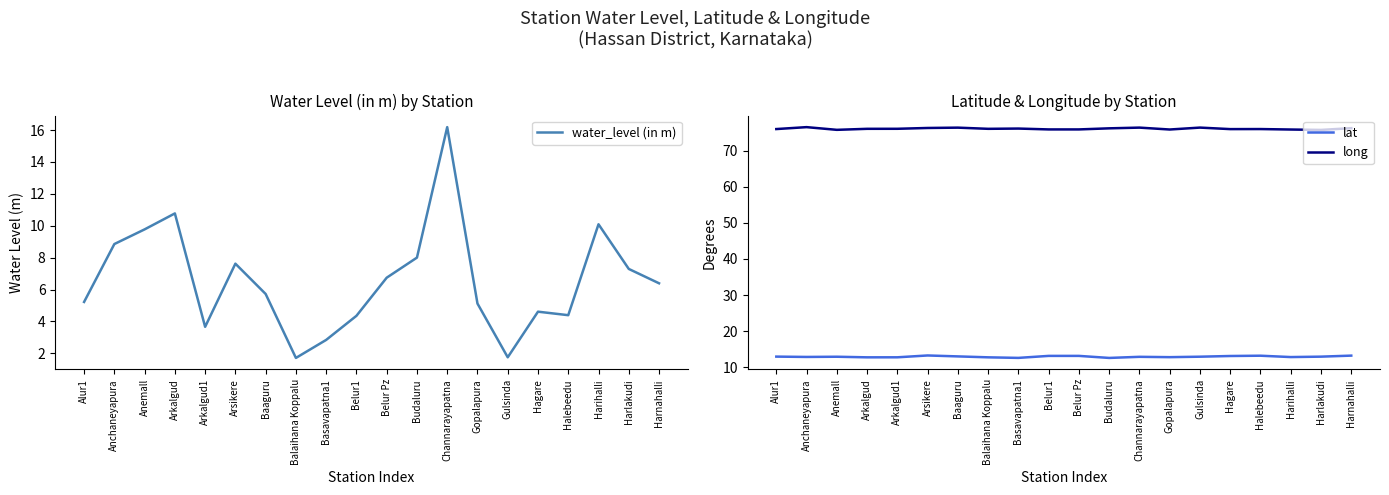

What is the greatest value displayed?

76.5